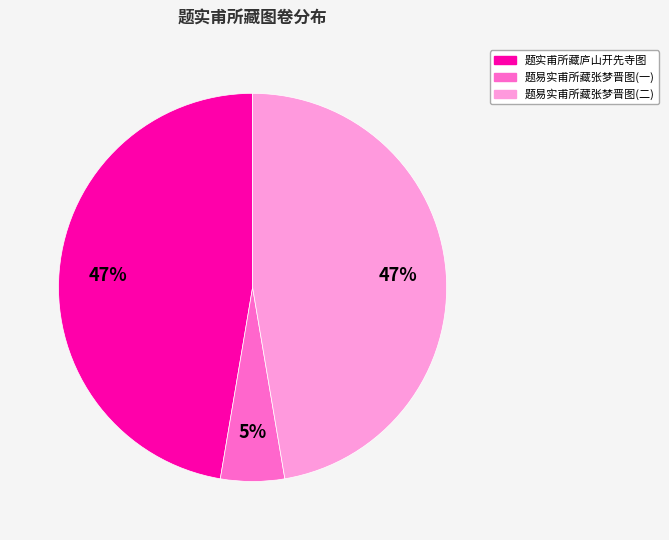

Is there a majority slice in this chart?

No